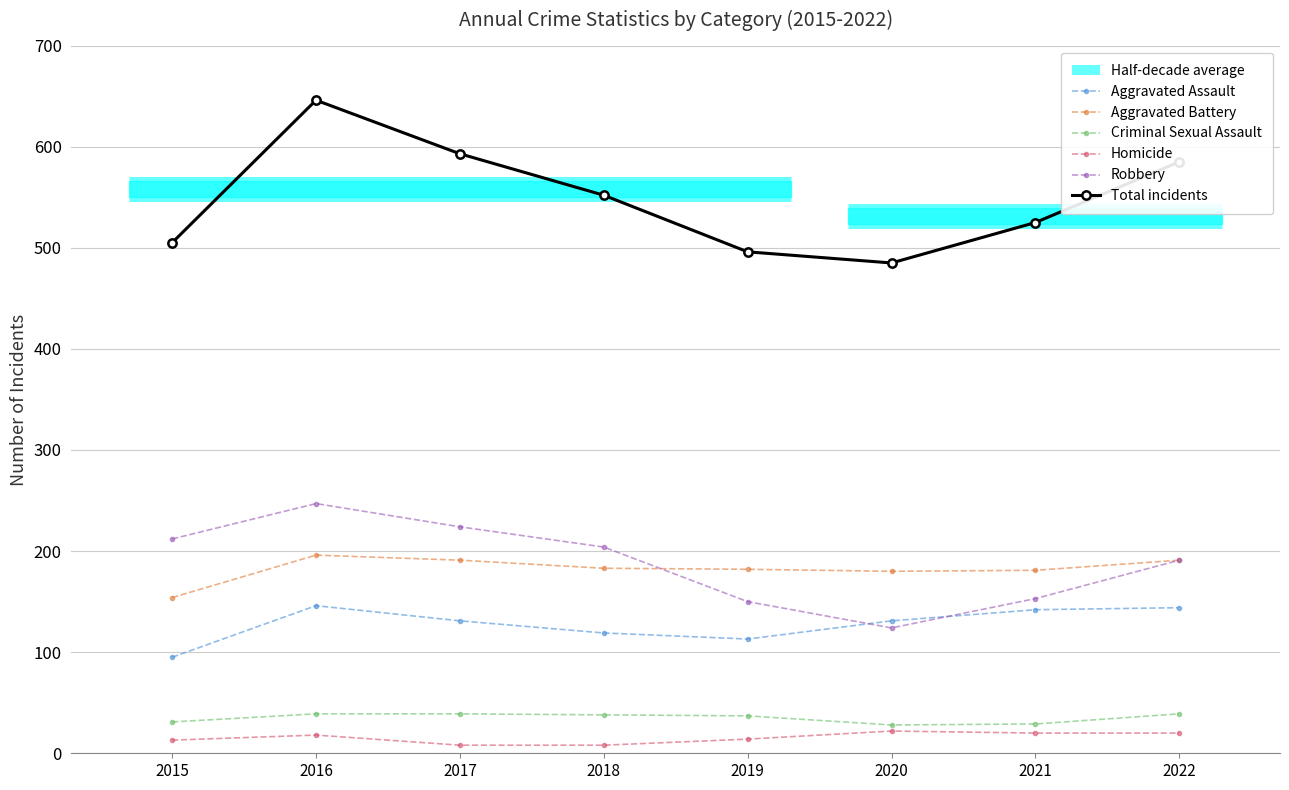

How many categories are shown in the chart?

8